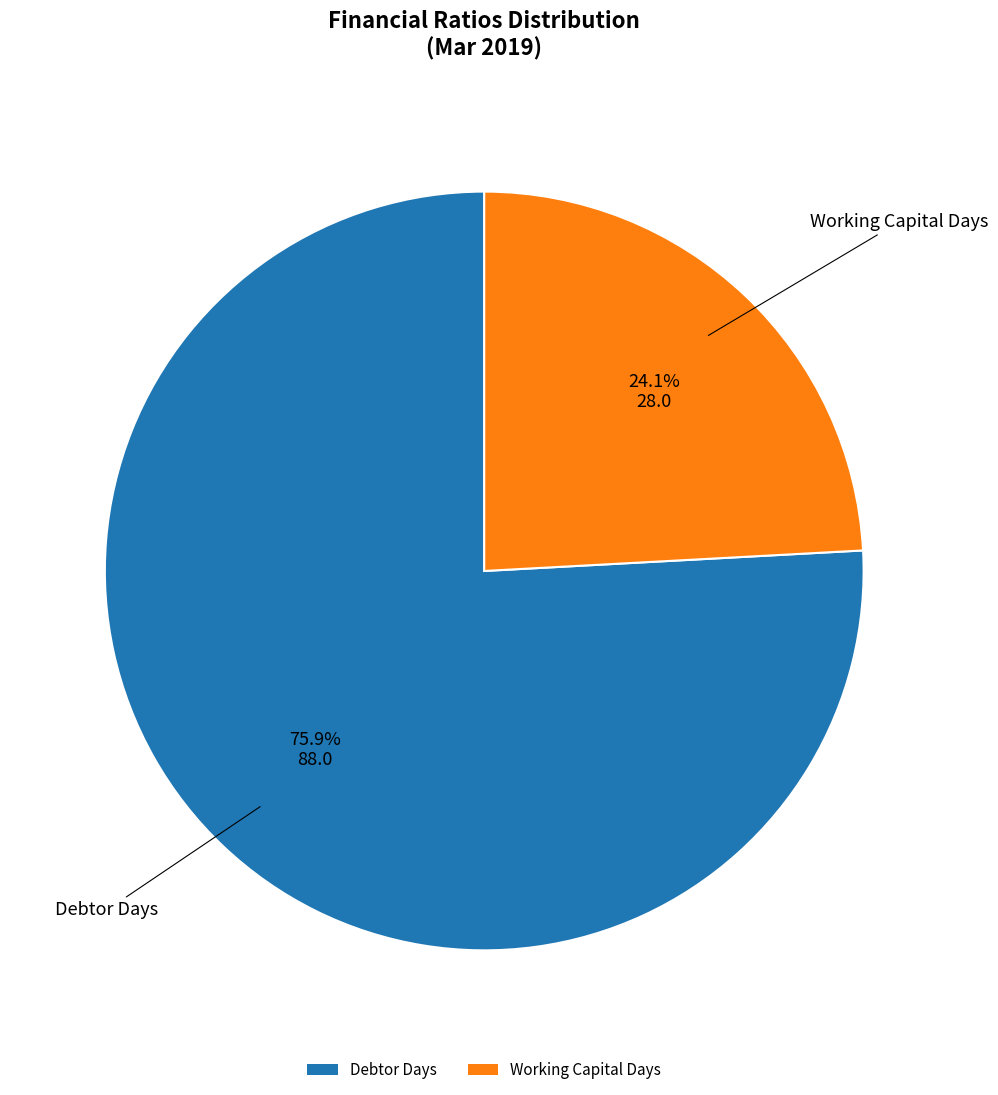

What percentage is the Debtor Days slice, to the nearest percent?

76%